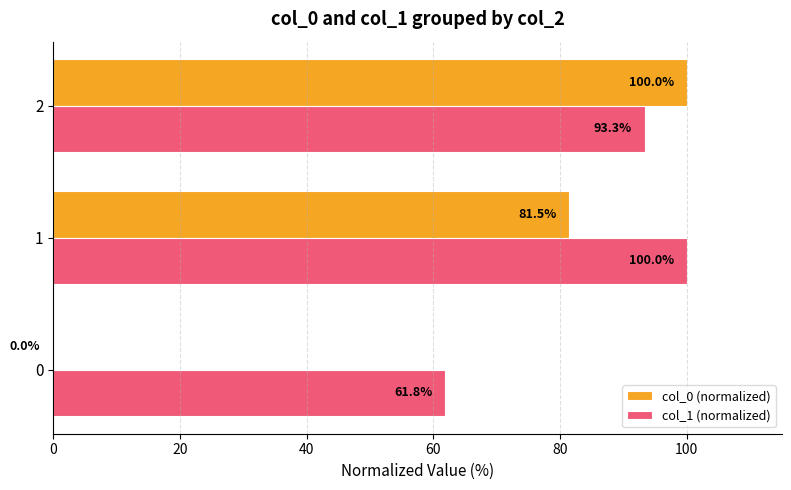

What is the highest value of the col_0 (normalized) series?

100.0